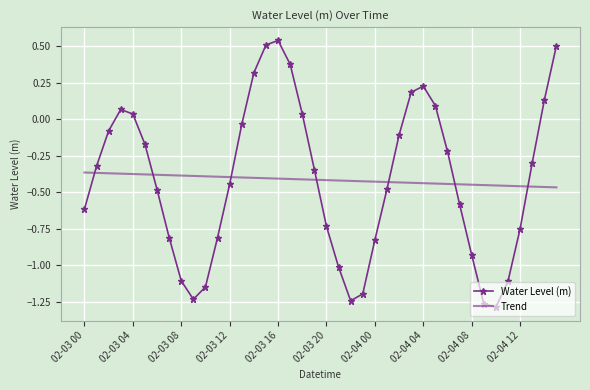

How many intersections are there between Water Level (m) and Trend?

7